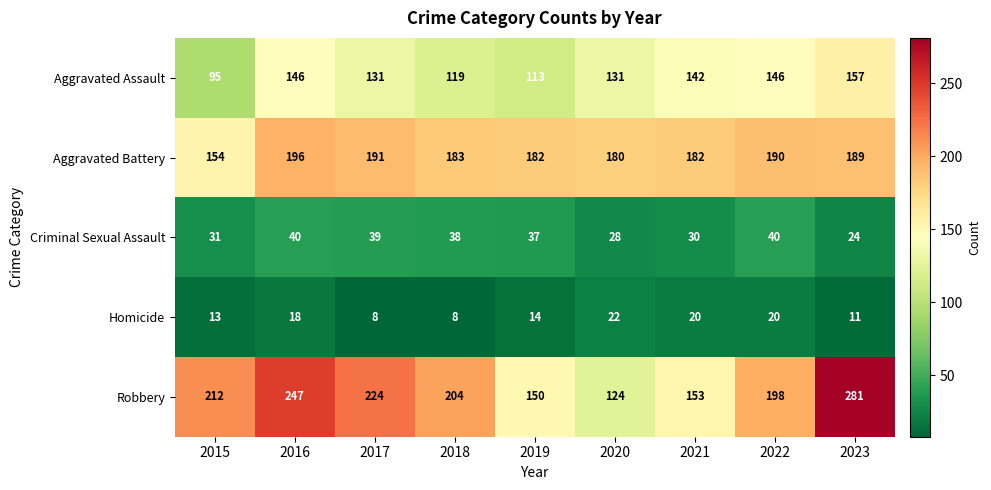

True or false: Homicide has a value of 10 at 2021.

False